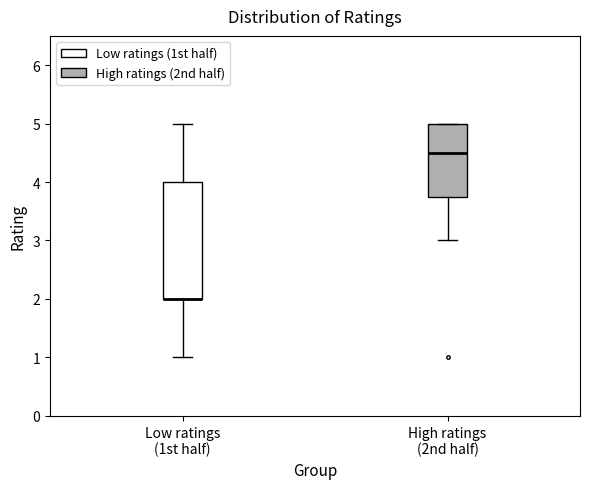

Where does the median line of the box for High ratings (2nd half) sit on the y-axis? The values are not printed on the chart, so give them approximately, as read against the axis.

4.5